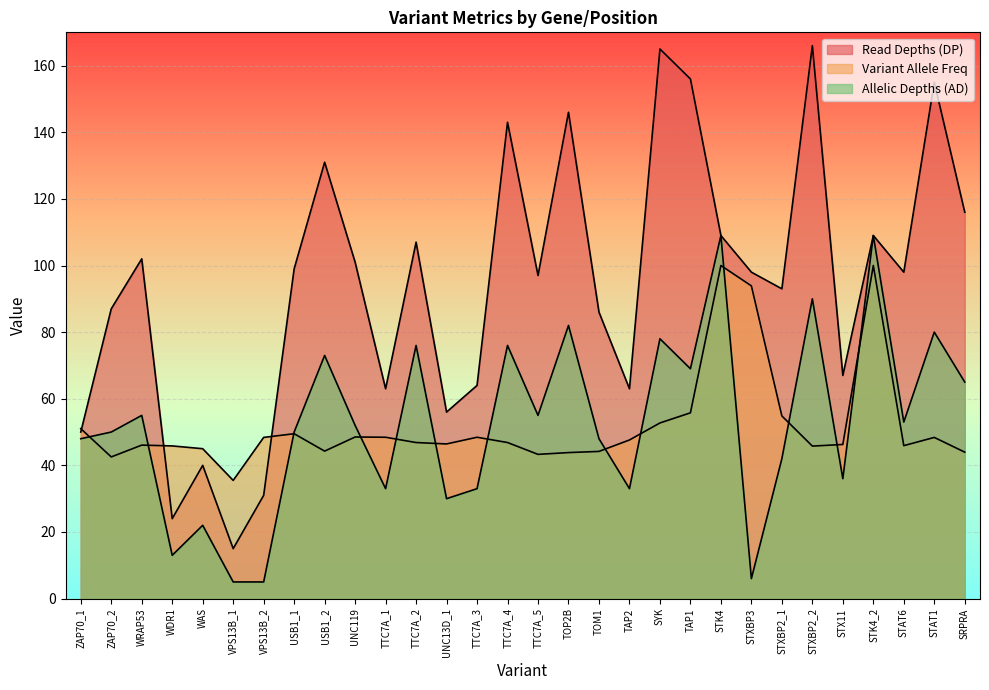

What is the difference between the maximum and minimum values in the Variant Allele Freq series?

64.5